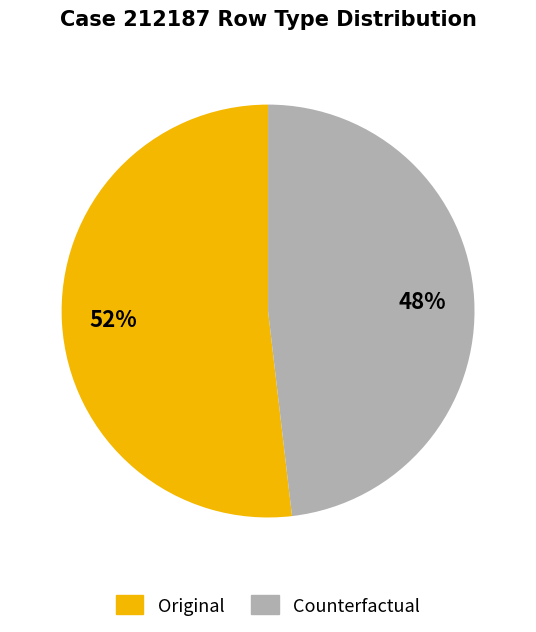

Is it true that Original is 52% of the pie?

True